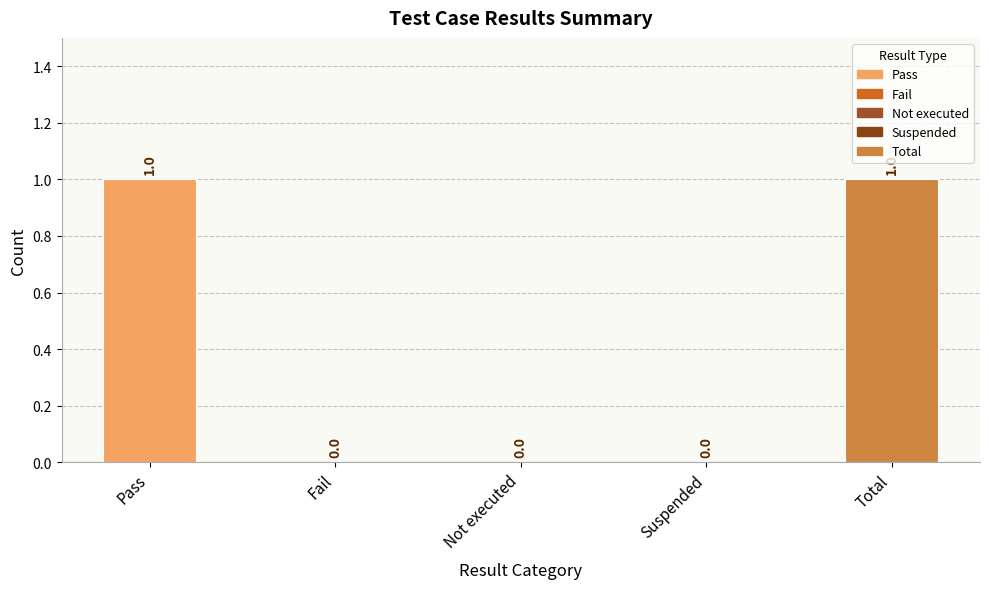

What is the maximum value shown in the chart?

1